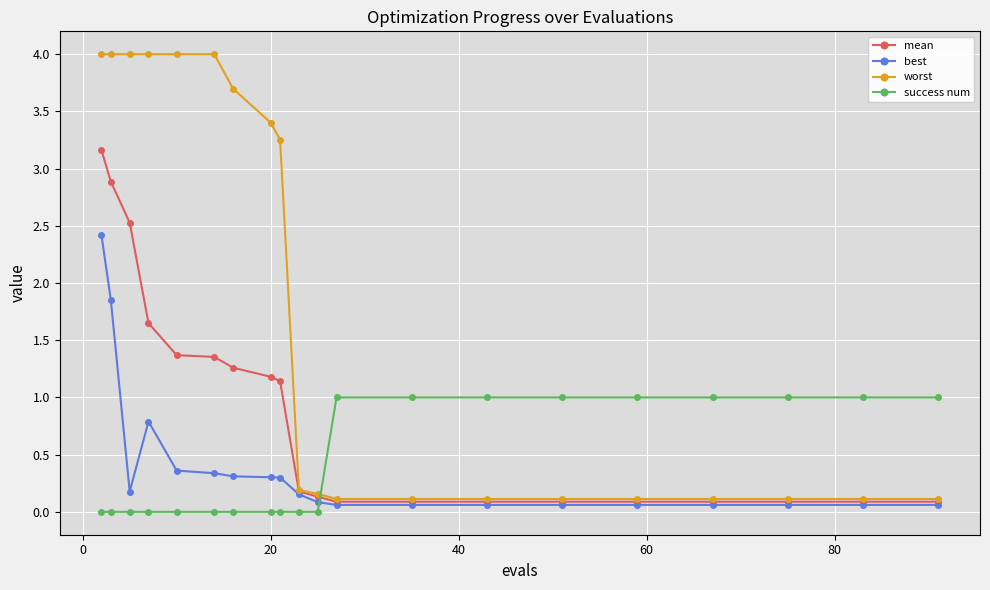

What is the value of the best point at the 1st from the left?

2.4